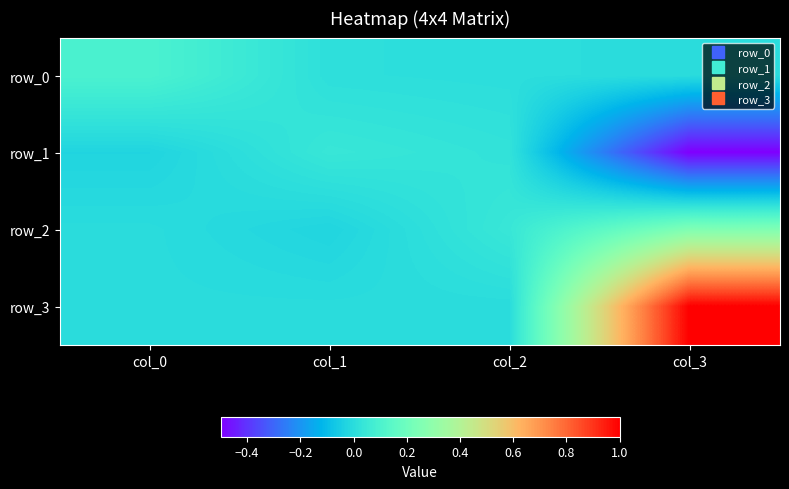

Which has a higher value, col_1 or col_0?

col_0